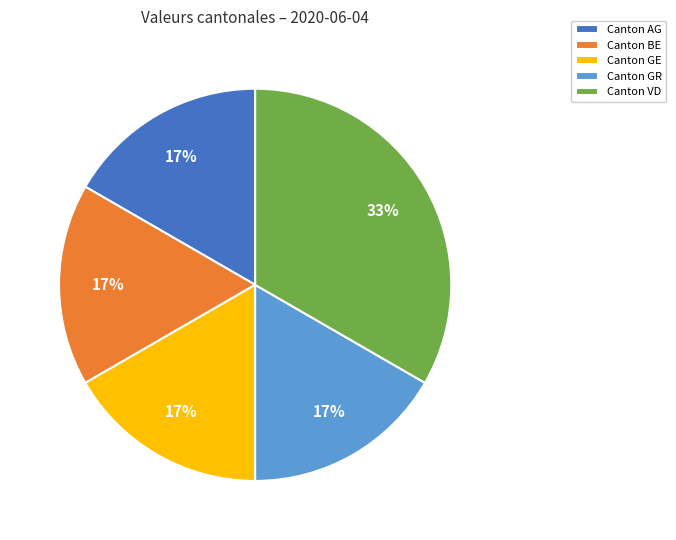

Is Canton BE the majority of the pie?

No